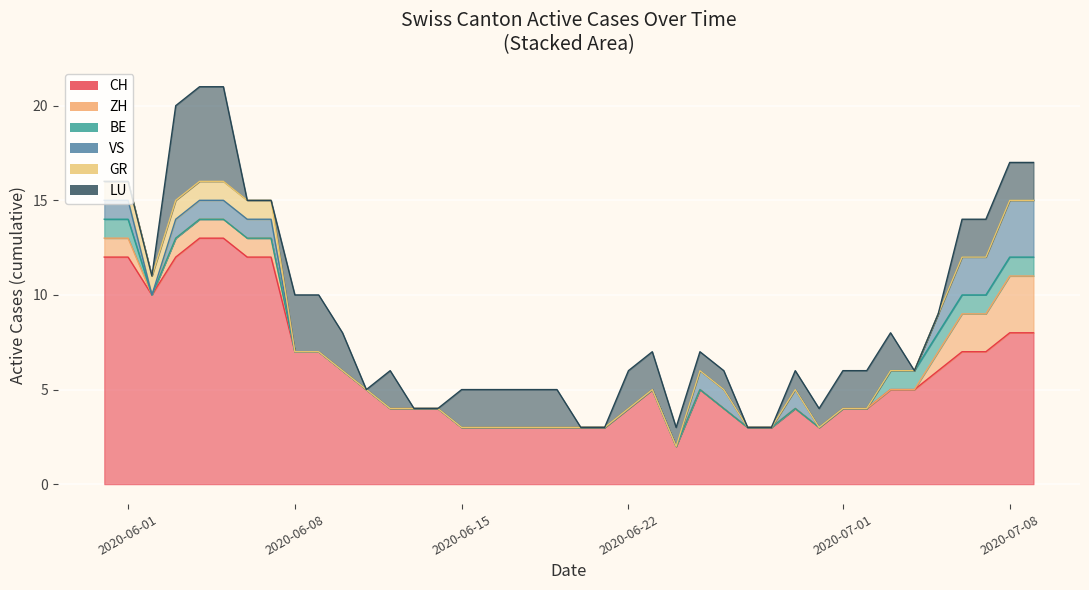

Does the chart display data point markers on the line(s)?

No